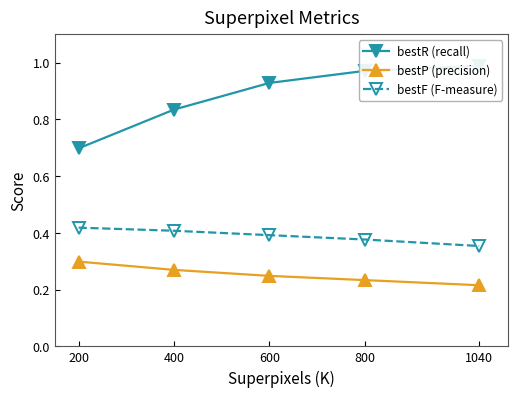

True or false: bestR (recall) and bestP (precision) cross at least once.

False